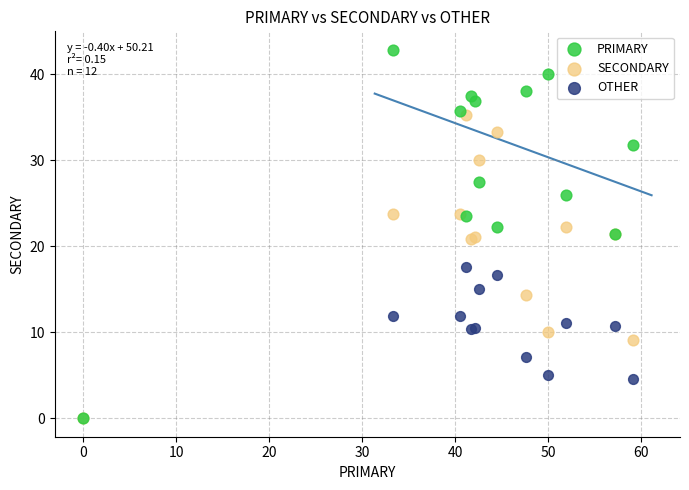

Which series contains the highest Y value?

PRIMARY